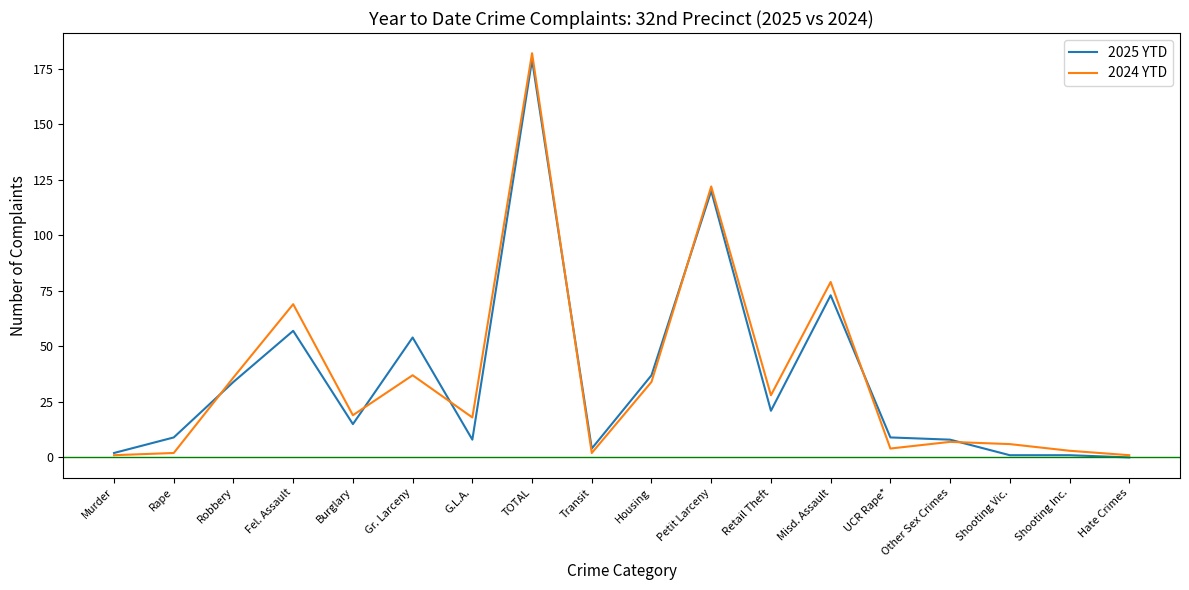

Reading left to right, extract all data points from this chart.

2025 YTD: 2	9	34	57	15	54	8	179	4	37	120	21	73	9	8	1	1	0
2024 YTD: 1	2	36	69	19	37	18	182	2	34	122	28	79	4	7	6	3	1